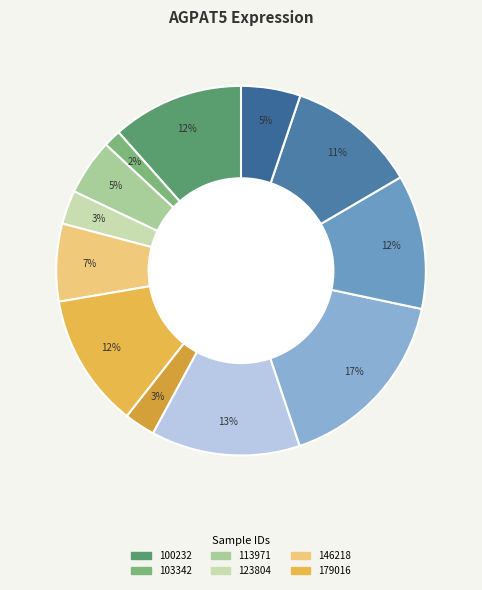

How many slices are in this pie chart?

12